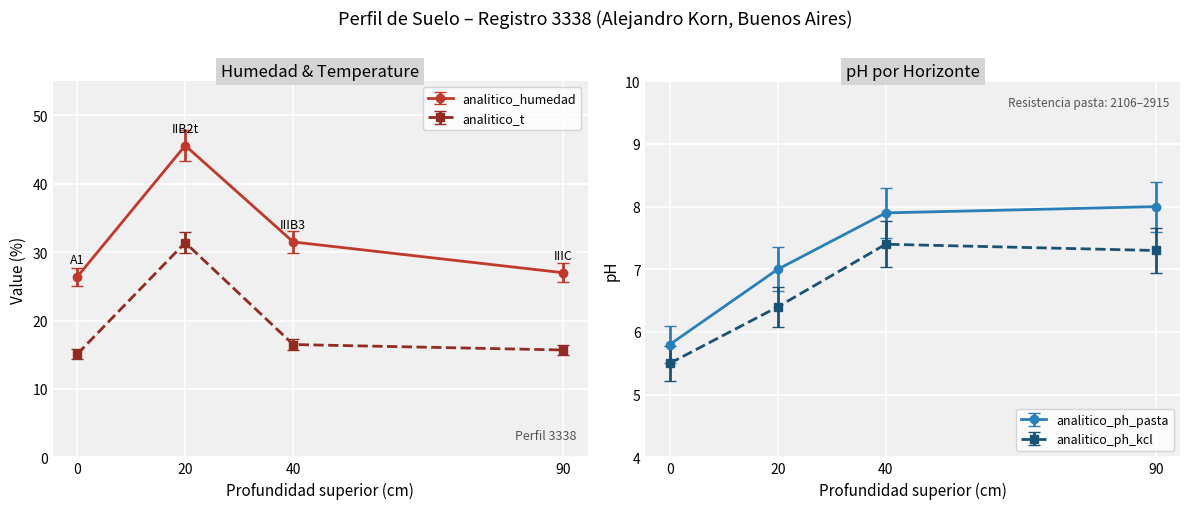

Which series has the widest spread of values?

analitico_humedad